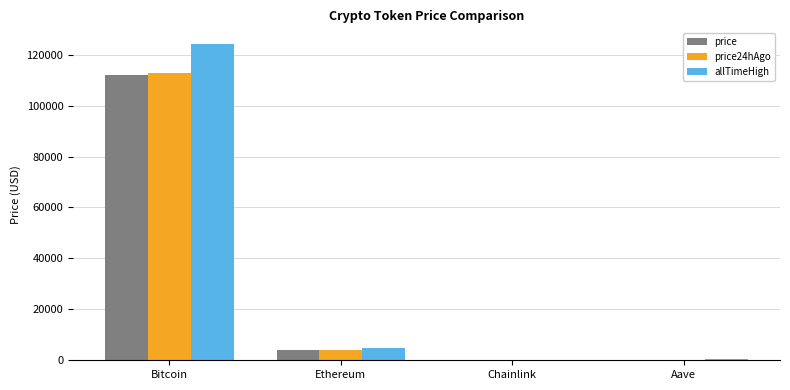

Which series changed the most between Bitcoin and Ethereum?

allTimeHigh